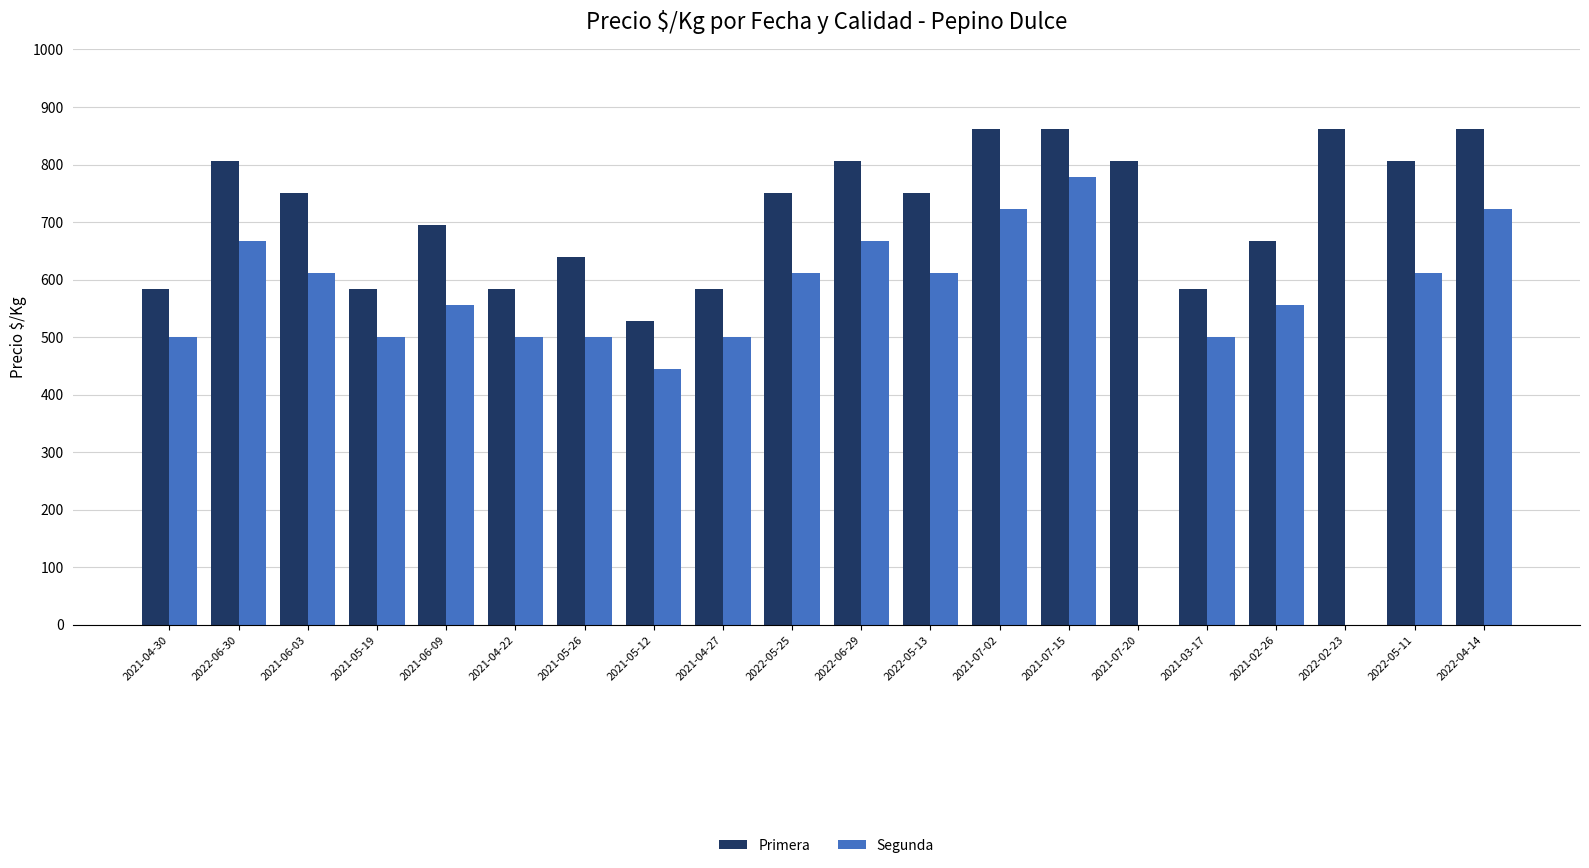

Which series has the largest total across all categories?

Primera